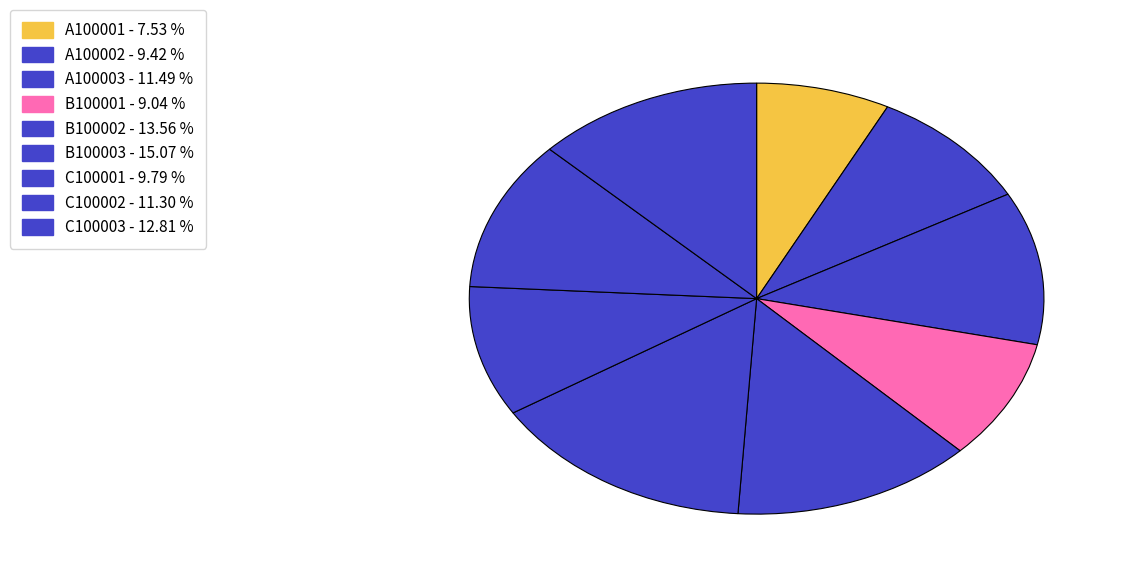

Count the number of slices in the pie.

9